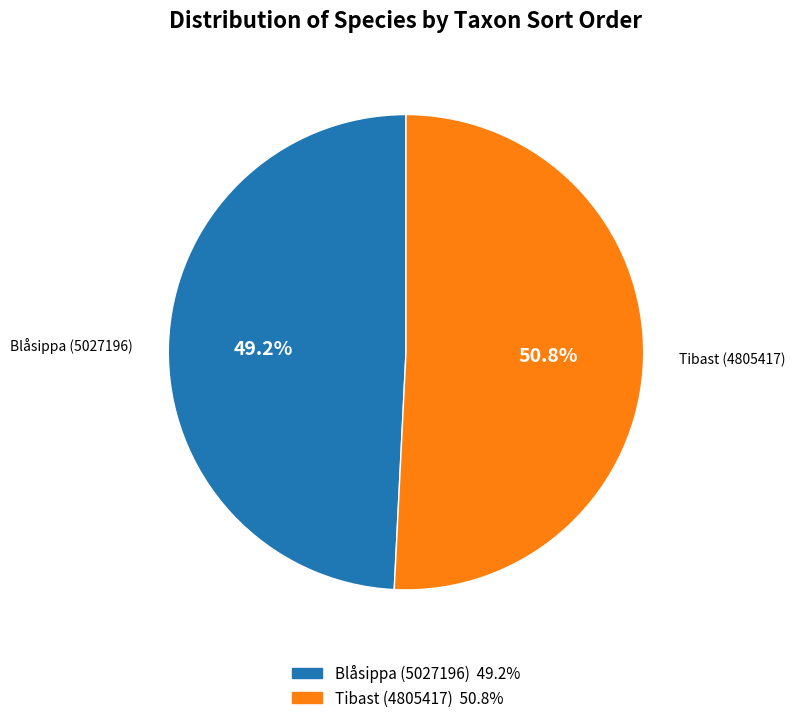

Which has a higher value, Blåsippa (5027196) or Tibast (4805417)?

Tibast (4805417)